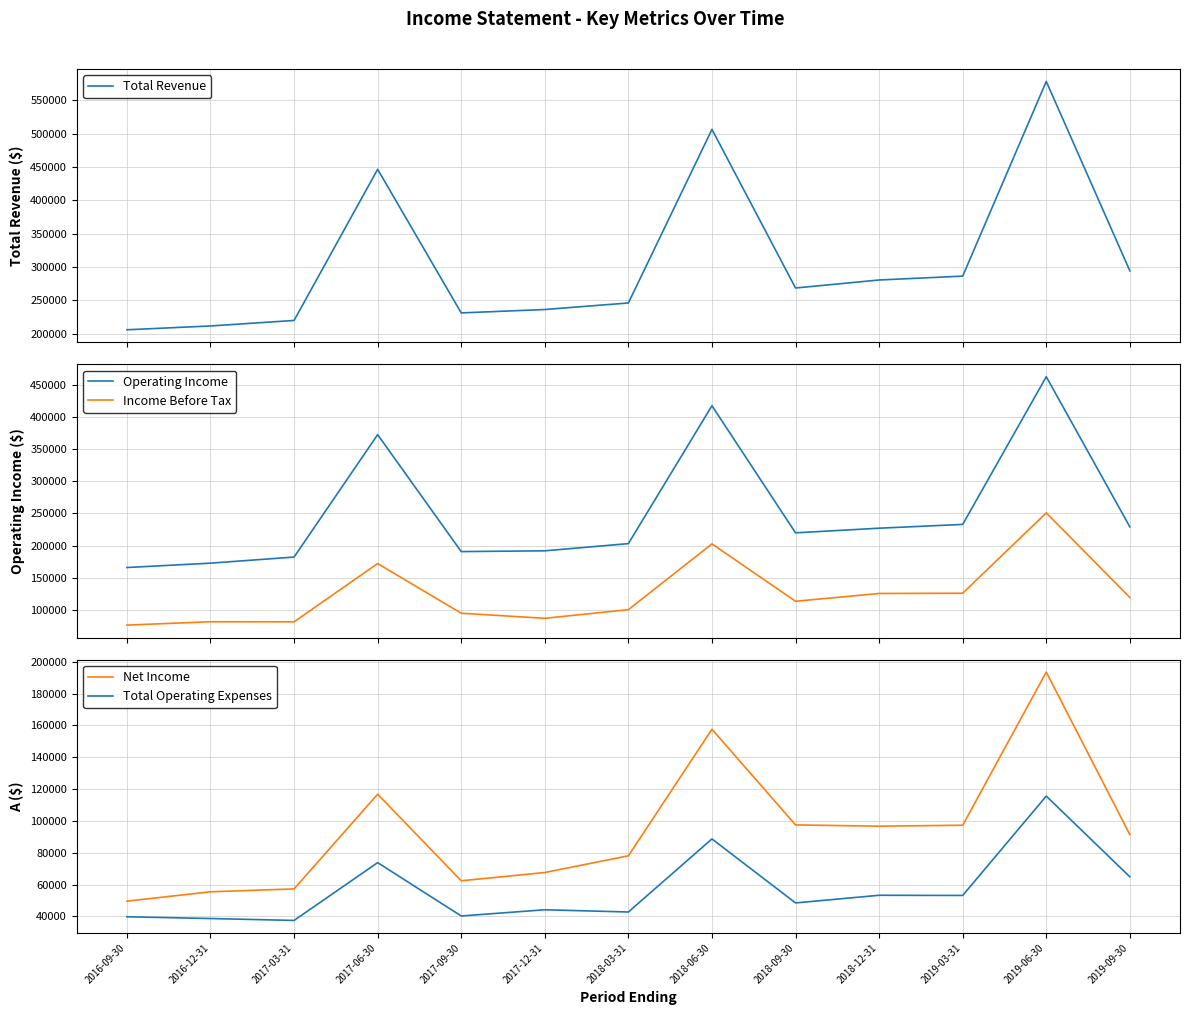

What value does the Total Revenue series have at 2019-06-30?

578400